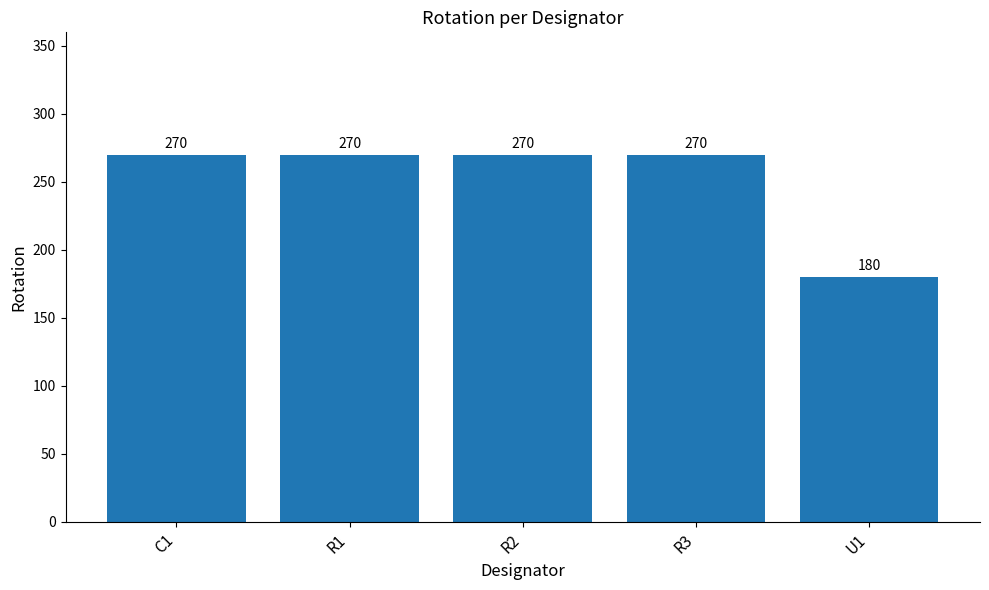

What is the label of the 4th bar from the left?

R3